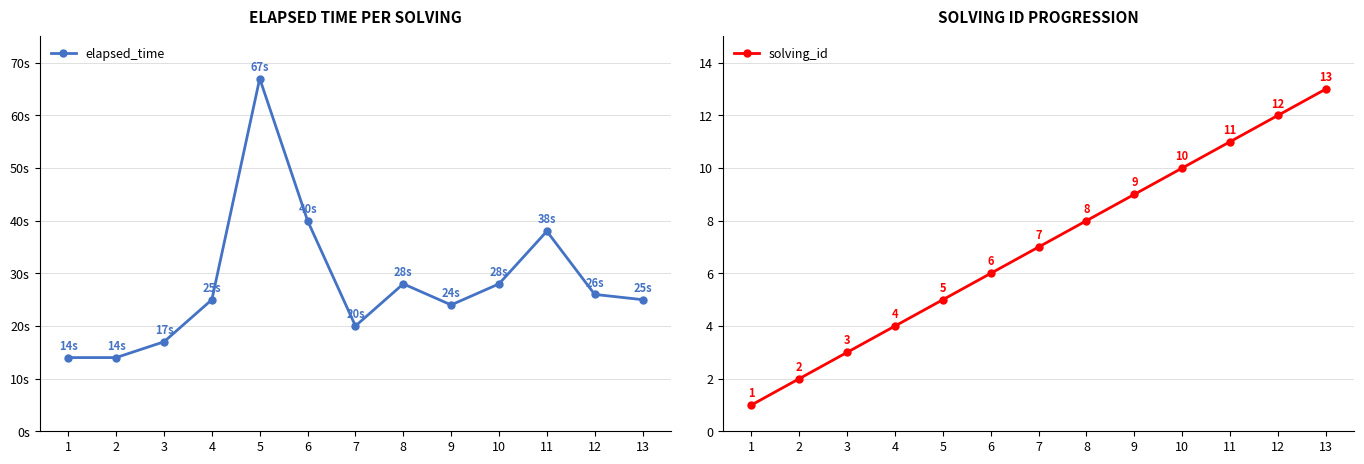

The solving_id series shows 1 at 3. True or false?

False